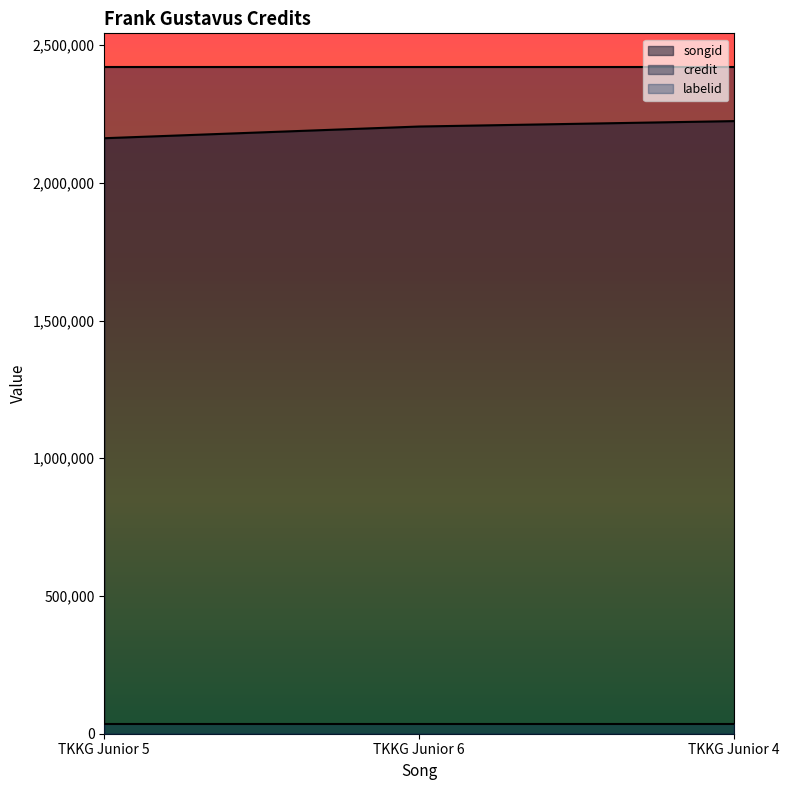

What is the average value of the labelid series?

36669